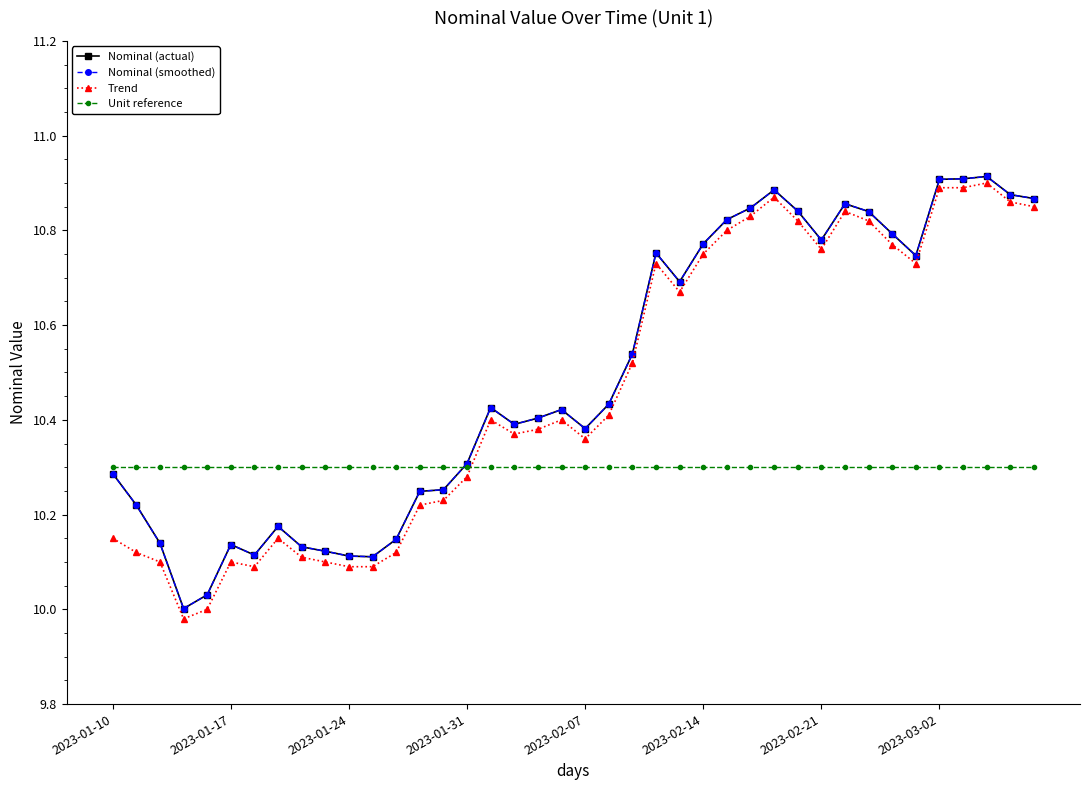

Is this an area chart (filled region under the line)?

No